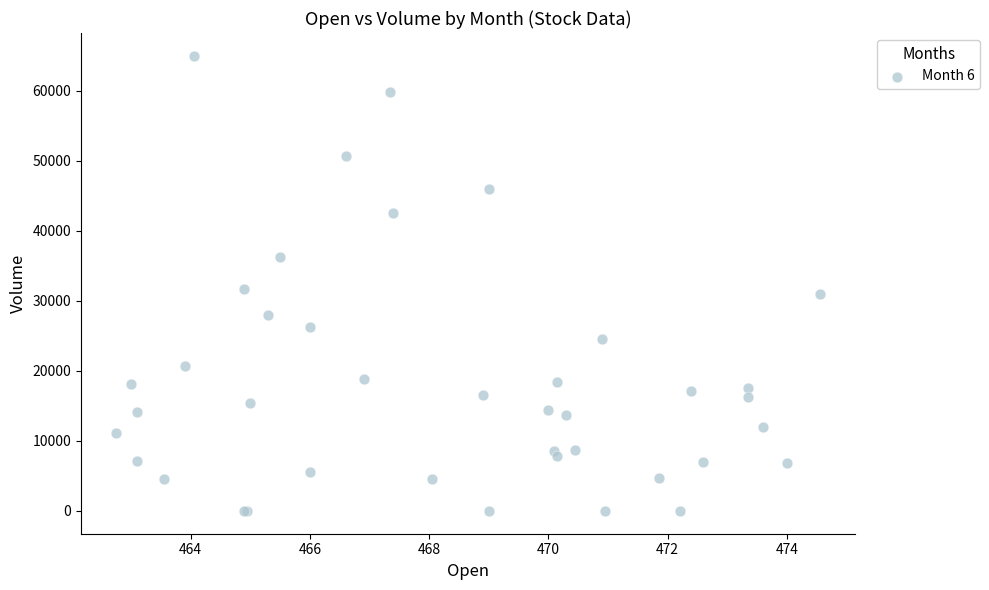

What Y value in the scatter plot is closest to 32509?

31737